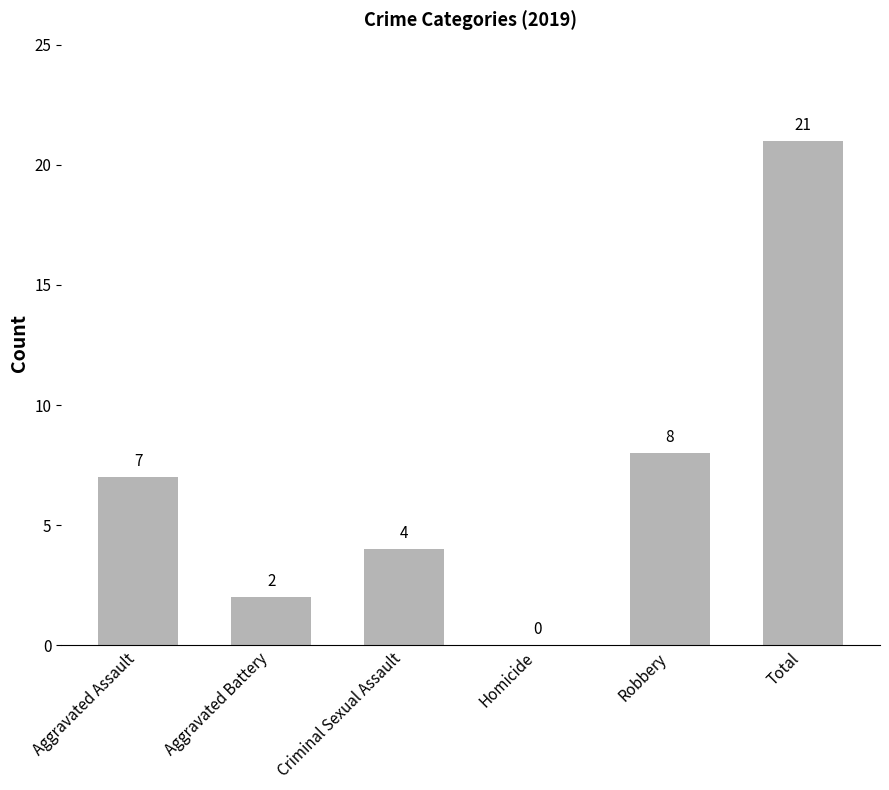

How many distinct data groups are displayed?

1